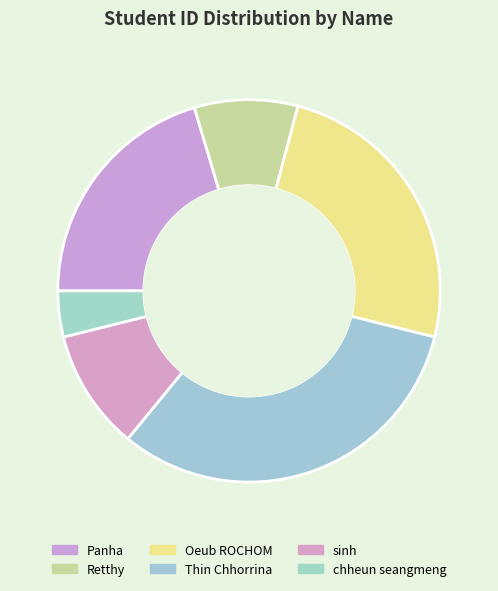

True or false: Retthy accounts for 1% of the total.

False